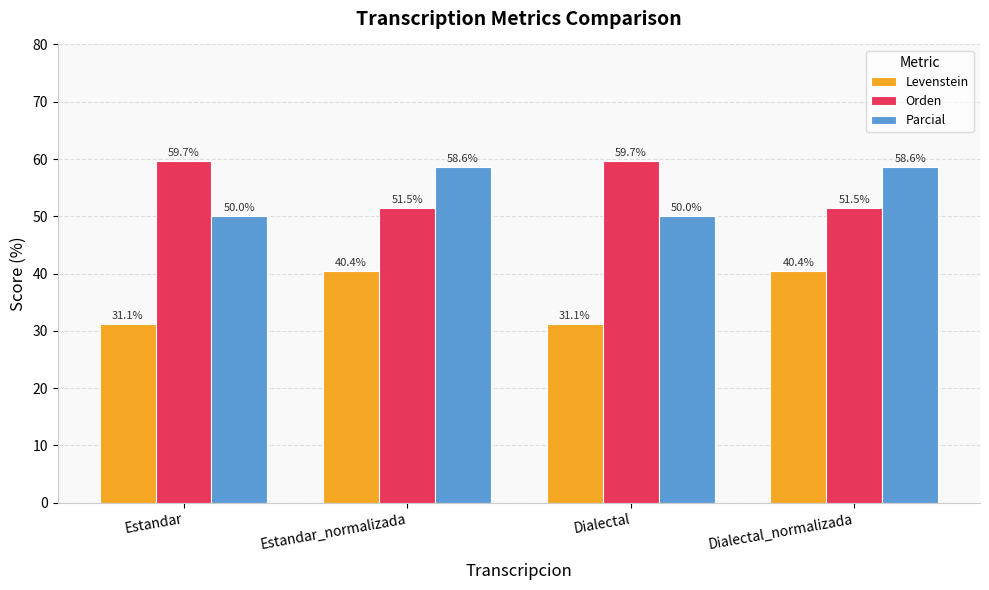

Rank the series by their maximum value, from highest to lowest.

Orden, Parcial, Levenstein